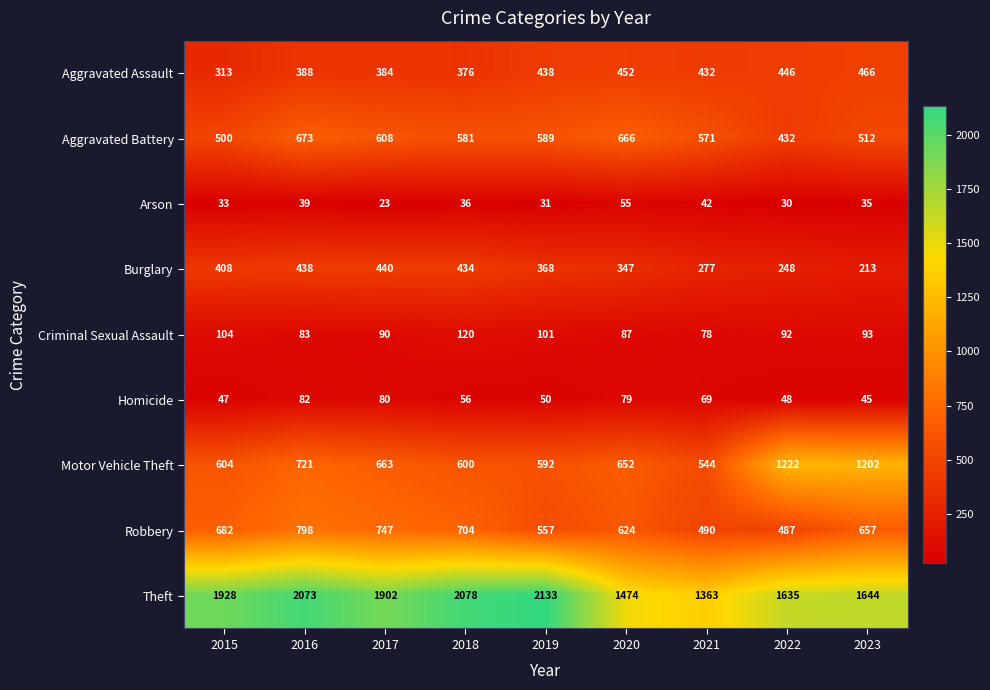

Rank the series at 2017 from lowest to highest value.

Arson, Homicide, Criminal Sexual Assault, Aggravated Assault, Burglary, Aggravated Battery, Motor Vehicle Theft, Robbery, Theft